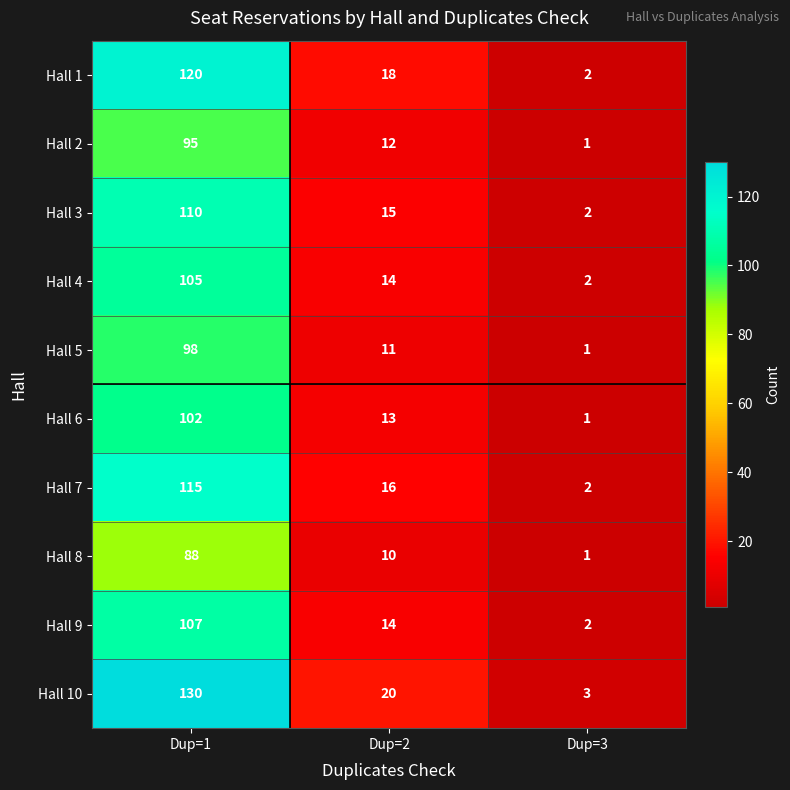

Reading left to right, what are all the values shown in this chart?

Hall 1: Dup=1=120	Dup=2=18	Dup=3=2
Hall 2: Dup=1=95	Dup=2=12	Dup=3=1
Hall 3: Dup=1=110	Dup=2=15	Dup=3=2
Hall 4: Dup=1=105	Dup=2=14	Dup=3=2
Hall 5: Dup=1=98	Dup=2=11	Dup=3=1
Hall 6: Dup=1=102	Dup=2=13	Dup=3=1
Hall 7: Dup=1=115	Dup=2=16	Dup=3=2
Hall 8: Dup=1=88	Dup=2=10	Dup=3=1
Hall 9: Dup=1=107	Dup=2=14	Dup=3=2
Hall 10: Dup=1=130	Dup=2=20	Dup=3=3